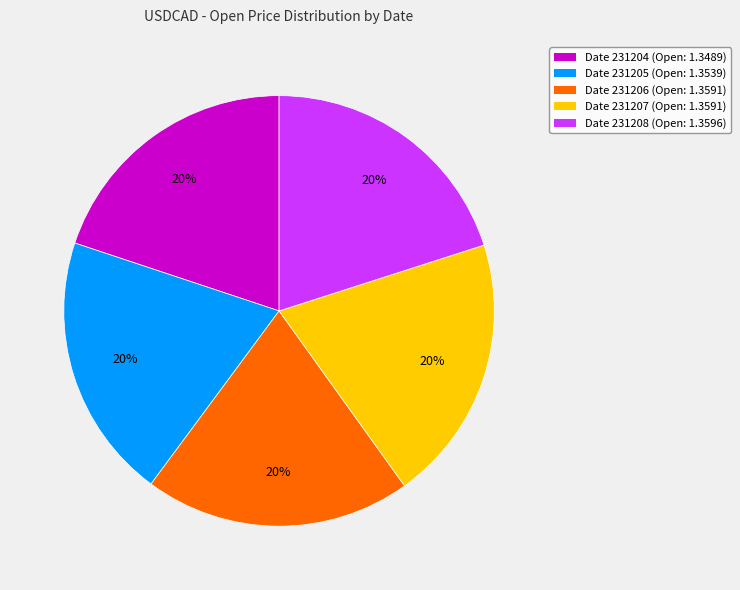

Count the number of slices in the pie.

5